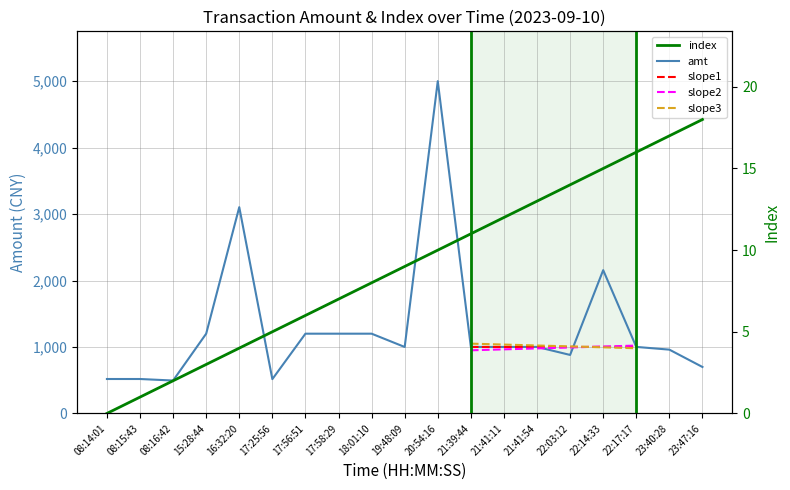

Reading left to right, transcribe all the data shown in this chart.

amt: 518	518	495	1200	3104	516	1200	1200	1200	1000	5000	1000	1000	1001	880	2156	1001	960	699
index: 0	1	2	3	4	5	6	7	8	9	10	11	12	13	14	15	16	17	18